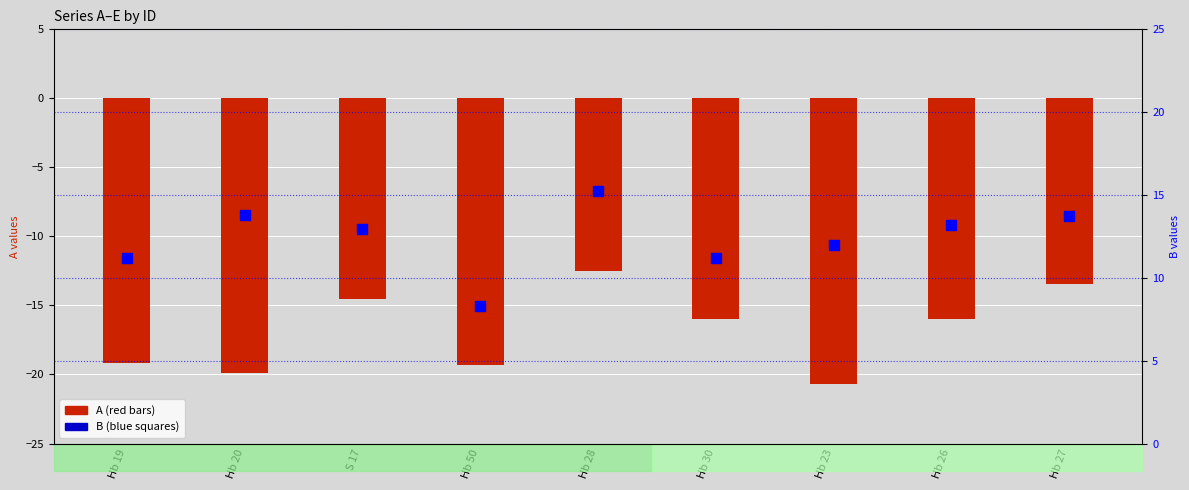

What is the spread (max minus min) of values at S 17?

27.4